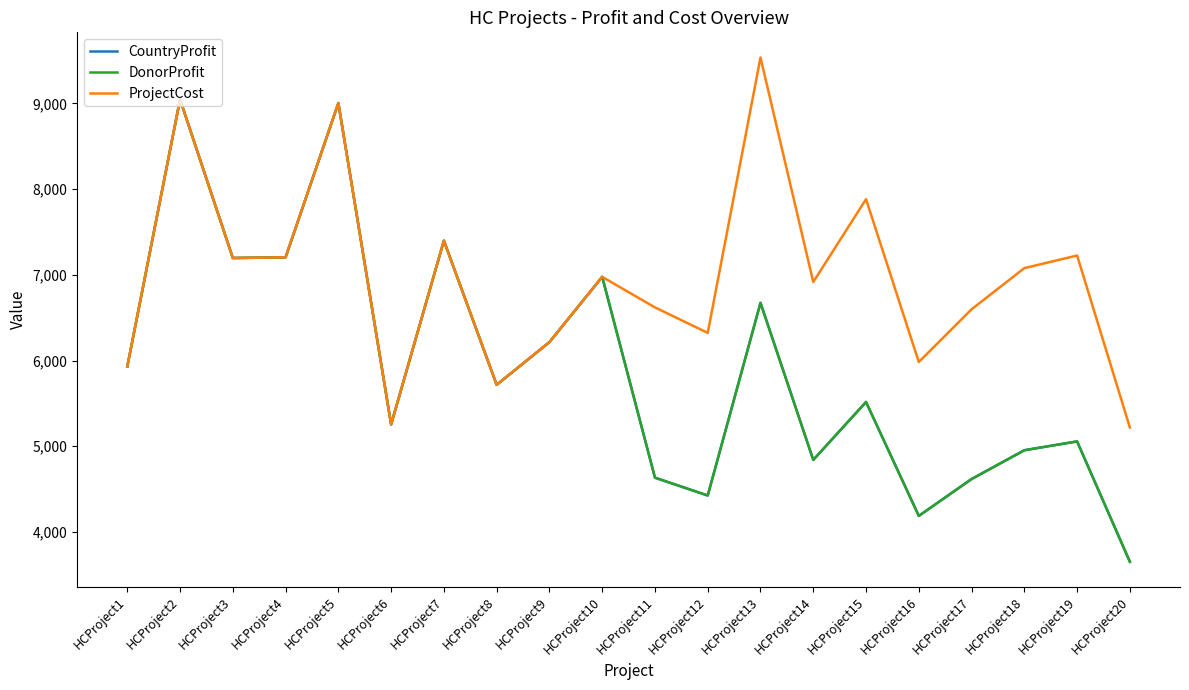

What is the value of the ProjectCost point at the 18th from the left?

7078